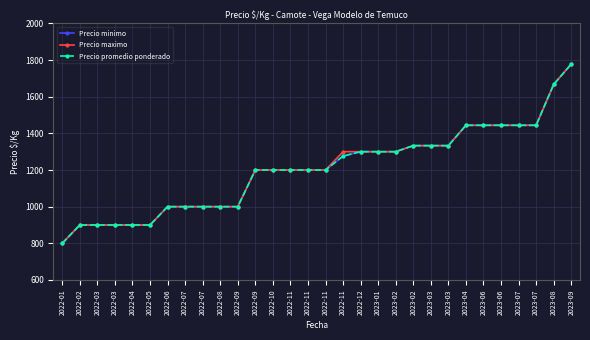

Which has a higher value, 2023-06 or 2022-11?

2023-06